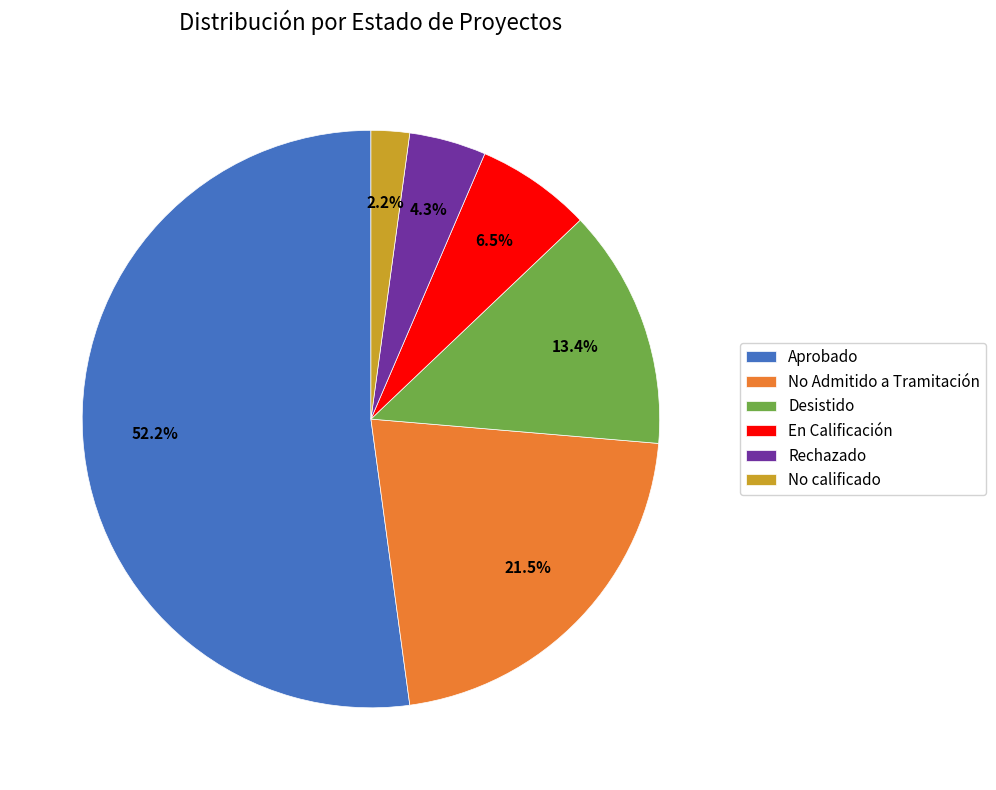

Approximately how many times larger is the value at Rechazado compared to En Calificación?

0.7